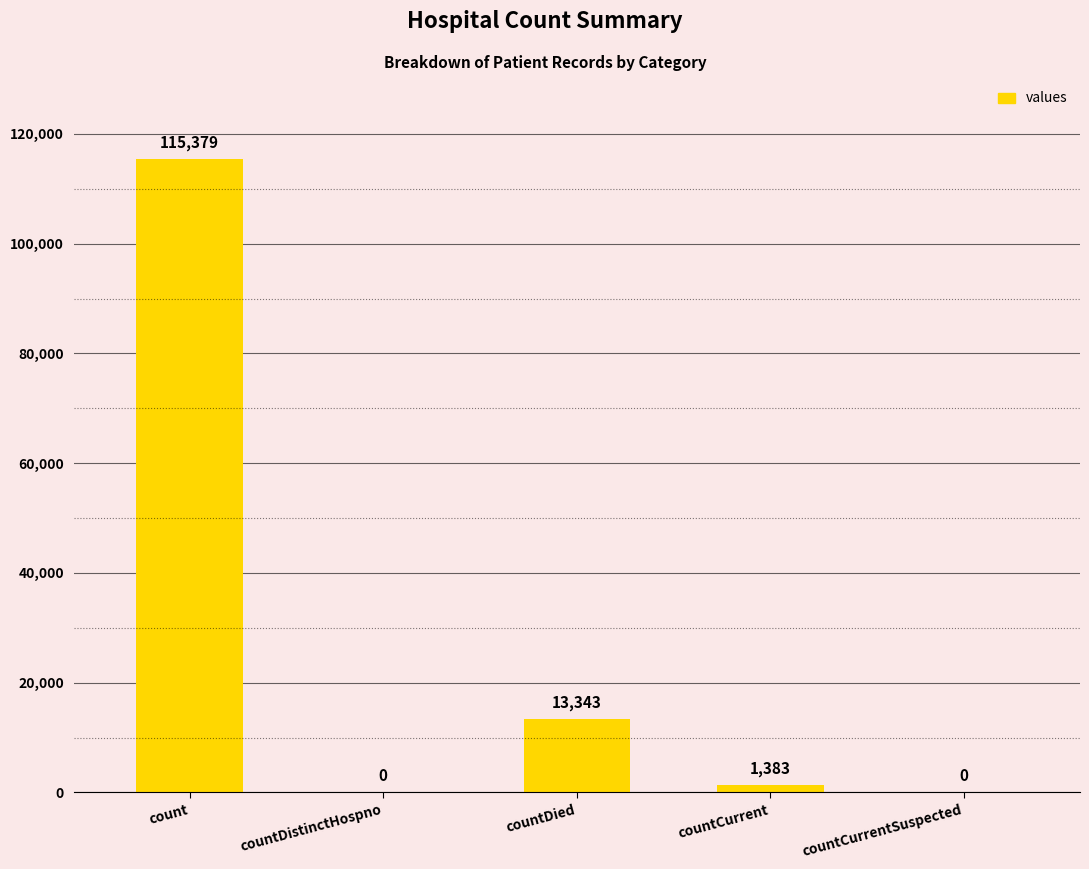

Reading left to right, extract all data points from this chart.

count=115379	countDistinctHospno=0	countDied=13343	countCurrent=1383	countCurrentSuspected=0